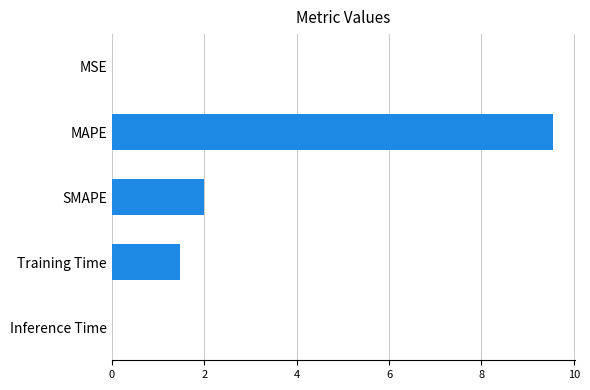

Are the bars grouped side by side (vs. stacked)?

No